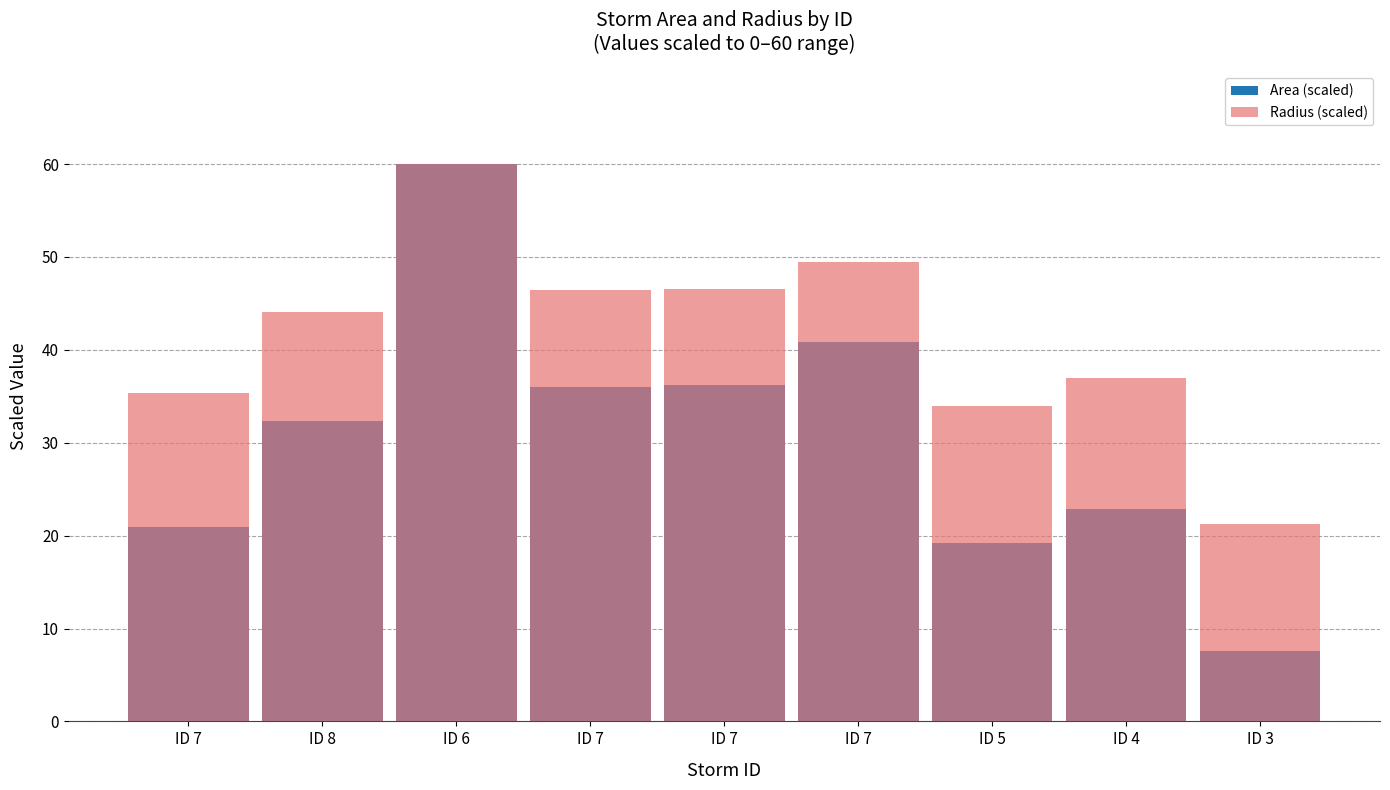

How many data points does each series have?

9